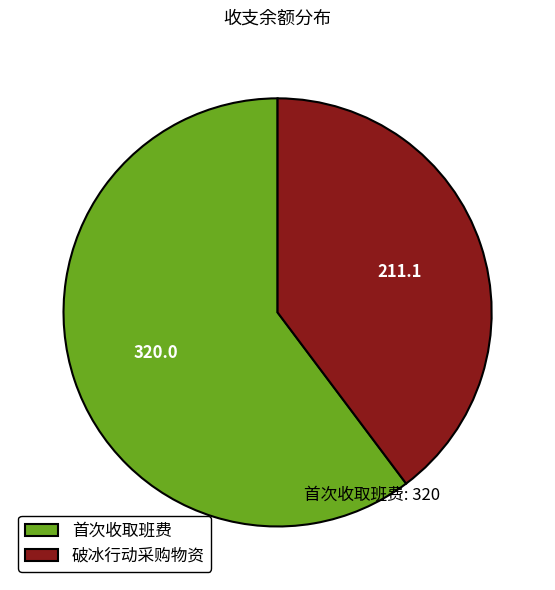

How many slices are in this pie chart?

2